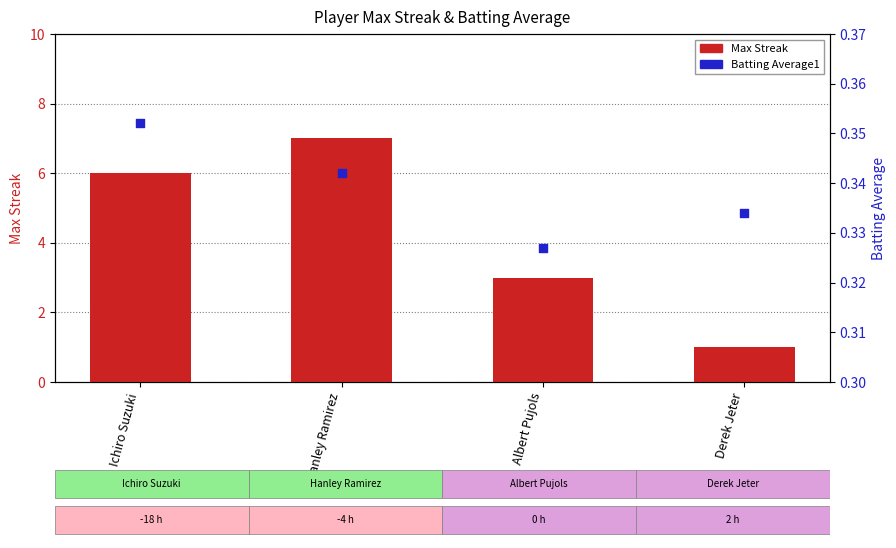

Which series contains the lowest Y value?

Batting Average1